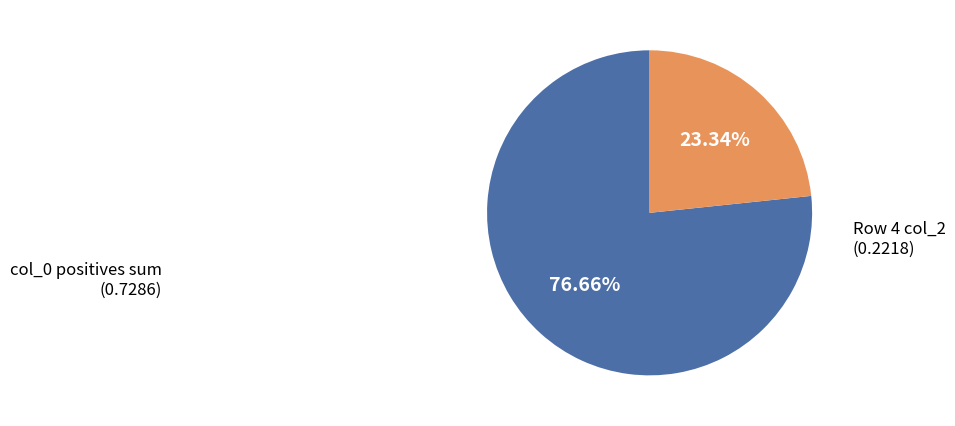

What is the ratio of the value at col_0 positives sum (0.7286) to the value at Row 4 col_2 (0.2218)?

3.3